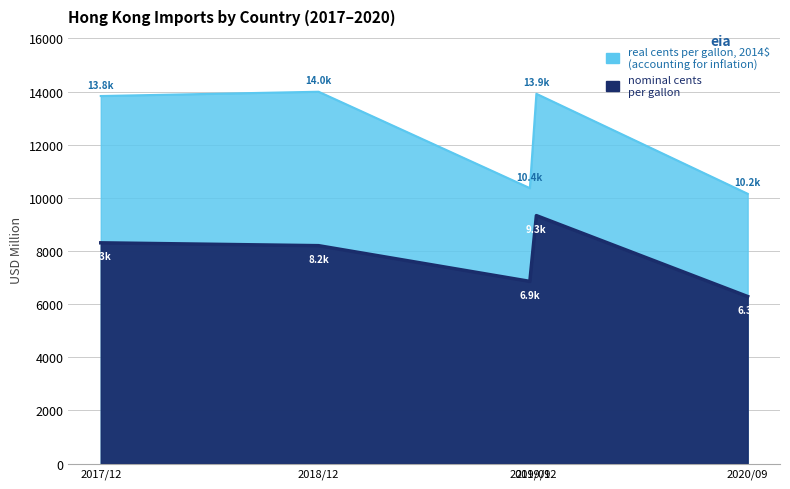

What is the greatest value displayed?

13993.3